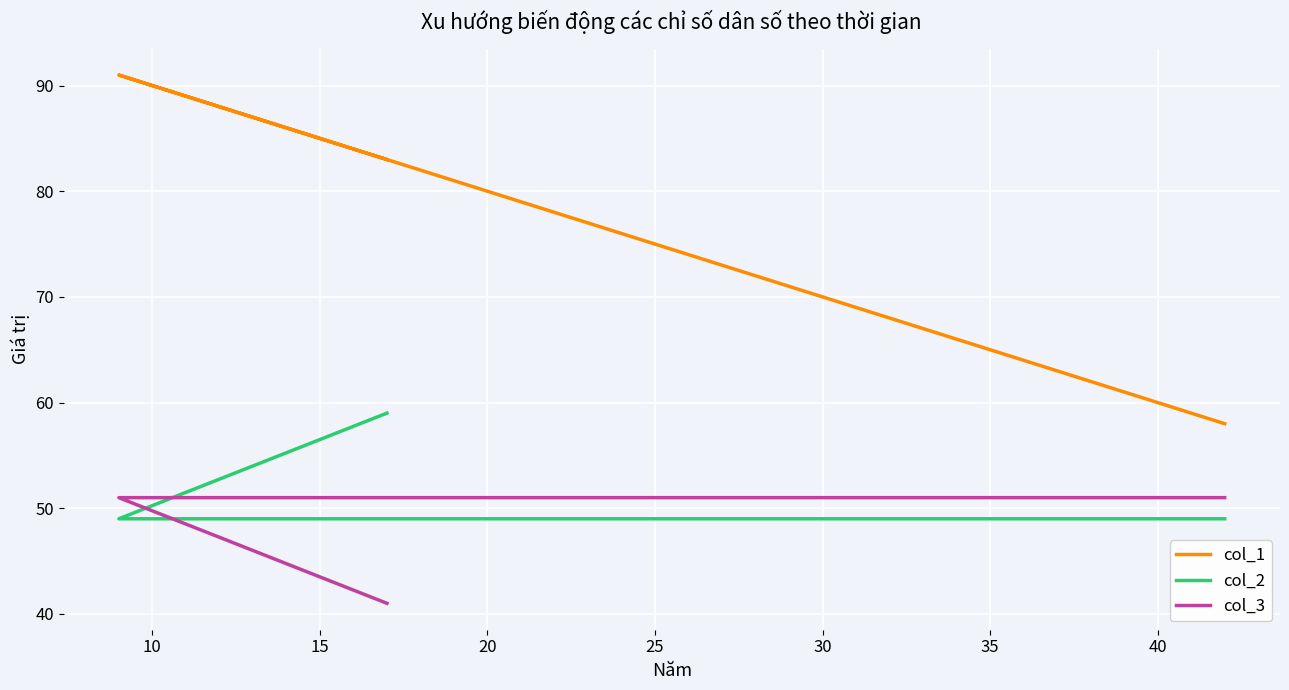

Rank the series by their average value, from lowest to highest.

col_3, col_2, col_1